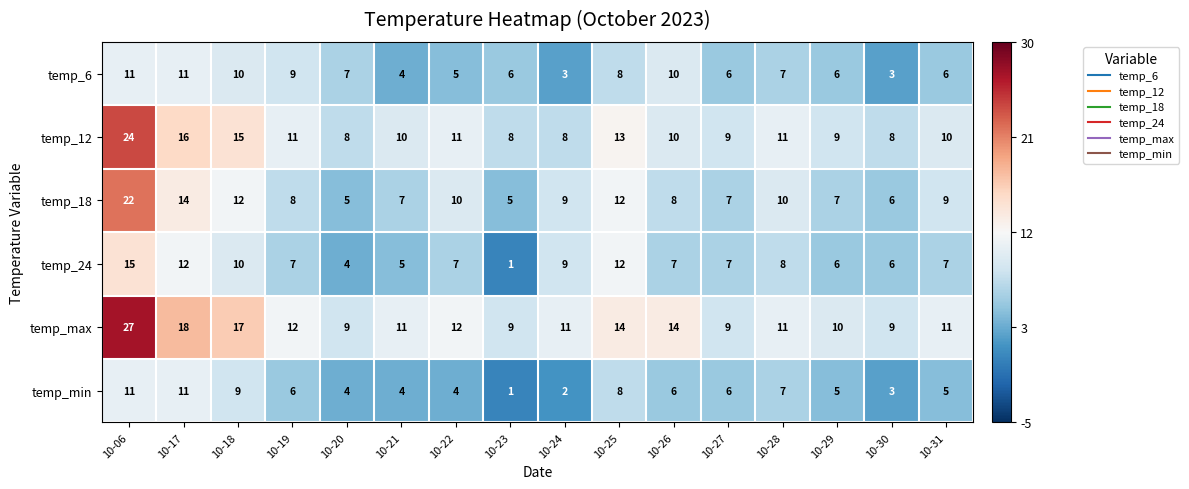

Which series changed the most between 10-06 and 10-28?

temp_max